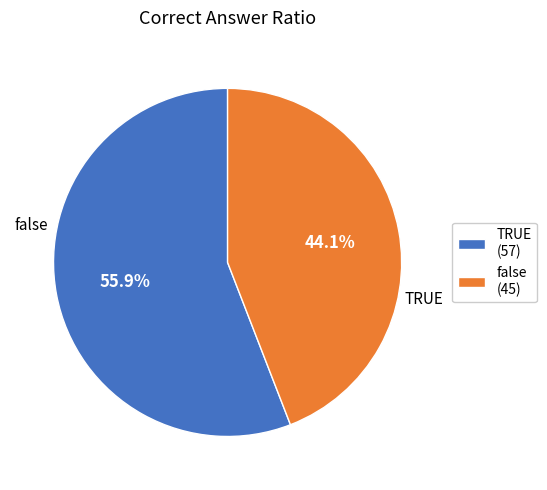

To the nearest percent, what portion does TRUE represent?

56%